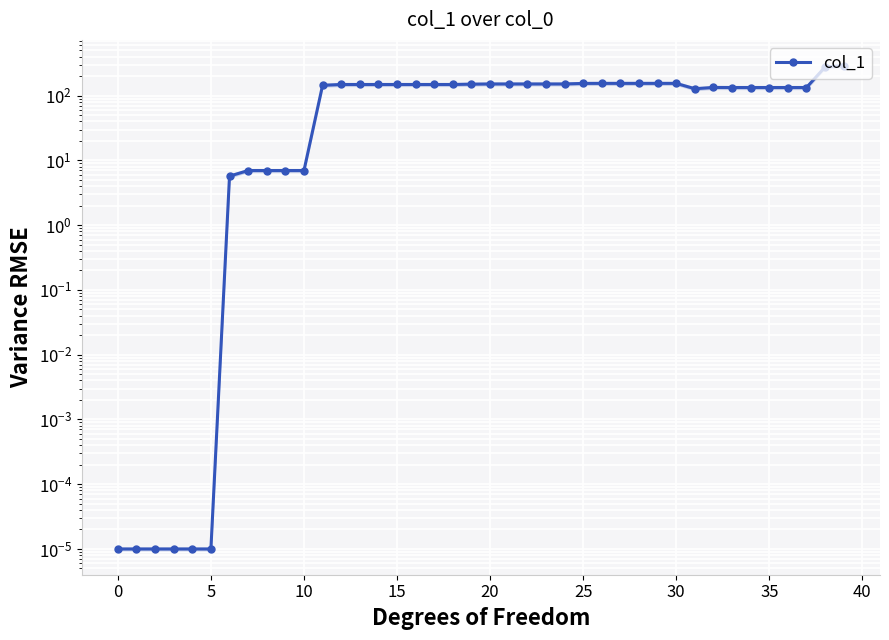

What is the sum of all values?

4558.1